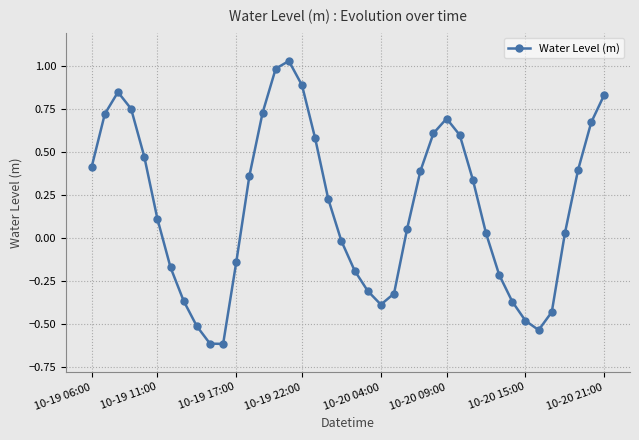

How many points are higher than both their immediate neighbors (excluding endpoints)?

3